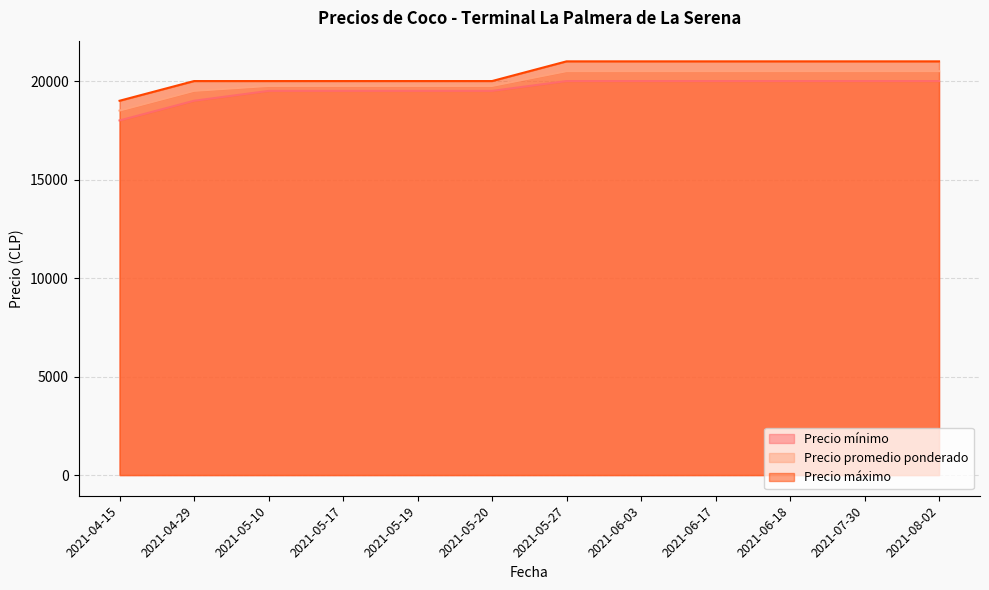

How many Precio promedio ponderado values are between 19750 and 20500?

10